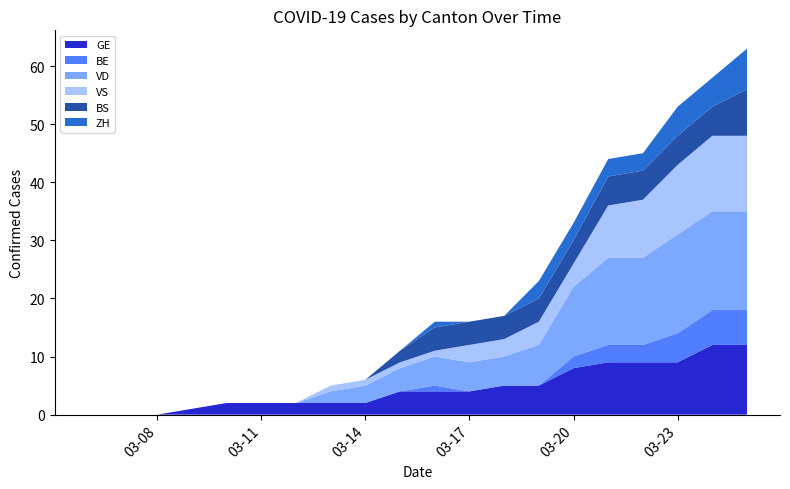

Reading right to left, extract all data points from this chart.

GE: 2020-03-25=12	2020-03-24=12	2020-03-23=9	2020-03-22=9	2020-03-21=9	2020-03-20=8	2020-03-19=5	2020-03-18=5	2020-03-17=4	2020-03-16=4	2020-03-15=4	2020-03-14=2	2020-03-13=2	2020-03-12=2	2020-03-11=2	2020-03-10=2	2020-03-09=1	2020-03-08=0	2020-03-07=0	2020-03-06=0
BE: 2020-03-25=6	2020-03-24=6	2020-03-23=5	2020-03-22=3	2020-03-21=3	2020-03-20=2	2020-03-19=0	2020-03-18=0	2020-03-17=0	2020-03-16=1	2020-03-15=0	2020-03-14=0	2020-03-13=0	2020-03-12=0	2020-03-11=0	2020-03-10=0	2020-03-09=0	2020-03-08=0	2020-03-07=0	2020-03-06=0
VD: 2020-03-25=17	2020-03-24=17	2020-03-23=17	2020-03-22=15	2020-03-21=15	2020-03-20=12	2020-03-19=7	2020-03-18=5	2020-03-17=5	2020-03-16=5	2020-03-15=4	2020-03-14=3	2020-03-13=2	2020-03-12=0	2020-03-11=0	2020-03-10=0	2020-03-09=0	2020-03-08=0	2020-03-07=0	2020-03-06=0
VS: 2020-03-25=13	2020-03-24=13	2020-03-23=12	2020-03-22=10	2020-03-21=9	2020-03-20=4	2020-03-19=4	2020-03-18=3	2020-03-17=3	2020-03-16=1	2020-03-15=1	2020-03-14=1	2020-03-13=1	2020-03-12=0	2020-03-11=0	2020-03-10=0	2020-03-09=0	2020-03-08=0	2020-03-07=0	2020-03-06=0
BS: 2020-03-25=8	2020-03-24=5	2020-03-23=5	2020-03-22=5	2020-03-21=5	2020-03-20=4	2020-03-19=4	2020-03-18=4	2020-03-17=4	2020-03-16=4	2020-03-15=2	2020-03-14=0	2020-03-13=0	2020-03-12=0	2020-03-11=0	2020-03-10=0	2020-03-09=0	2020-03-08=0	2020-03-07=0	2020-03-06=0
ZH: 2020-03-25=7	2020-03-24=5	2020-03-23=5	2020-03-22=3	2020-03-21=3	2020-03-20=3	2020-03-19=3	2020-03-18=0	2020-03-17=0	2020-03-16=1	2020-03-15=0	2020-03-14=0	2020-03-13=0	2020-03-12=0	2020-03-11=0	2020-03-10=0	2020-03-09=0	2020-03-08=0	2020-03-07=0	2020-03-06=0